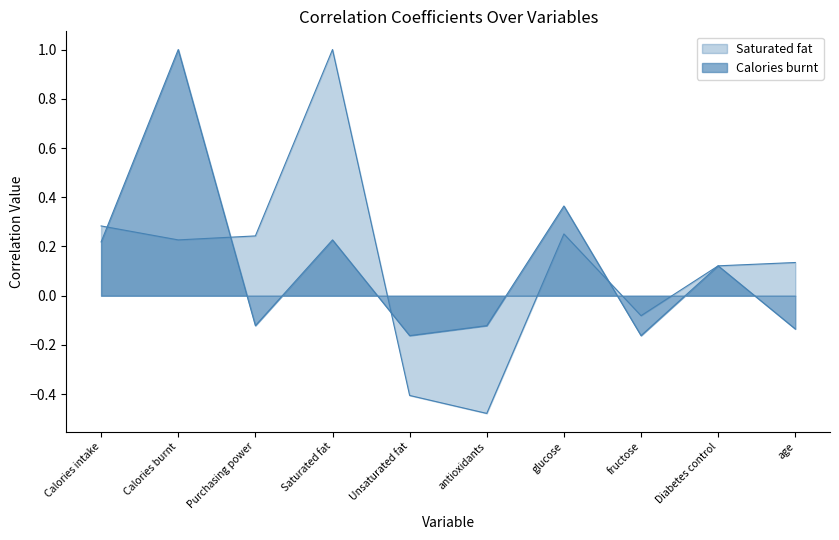

Reading right to left, transcribe all the data shown in this chart.

Saturated fat: age=0.1	Diabetes control=0.1	fructose=-0.1	glucose=0.3	antioxidants=-0.5	Unsaturated fat=-0.4	Saturated fat=1.0	Purchasing power=0.2	Calories burnt=0.2	Calories intake=0.3
Calories burnt: age=-0.1	Diabetes control=0.1	fructose=-0.2	glucose=0.4	antioxidants=-0.1	Unsaturated fat=-0.2	Saturated fat=0.2	Purchasing power=-0.1	Calories burnt=1.0	Calories intake=0.2